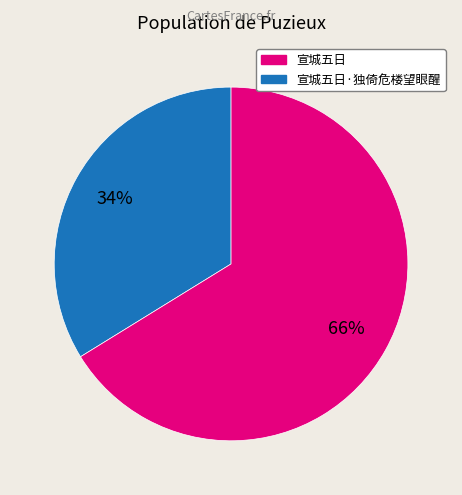

To the nearest percent, what is the difference between the largest and smallest slice percentages?

32%